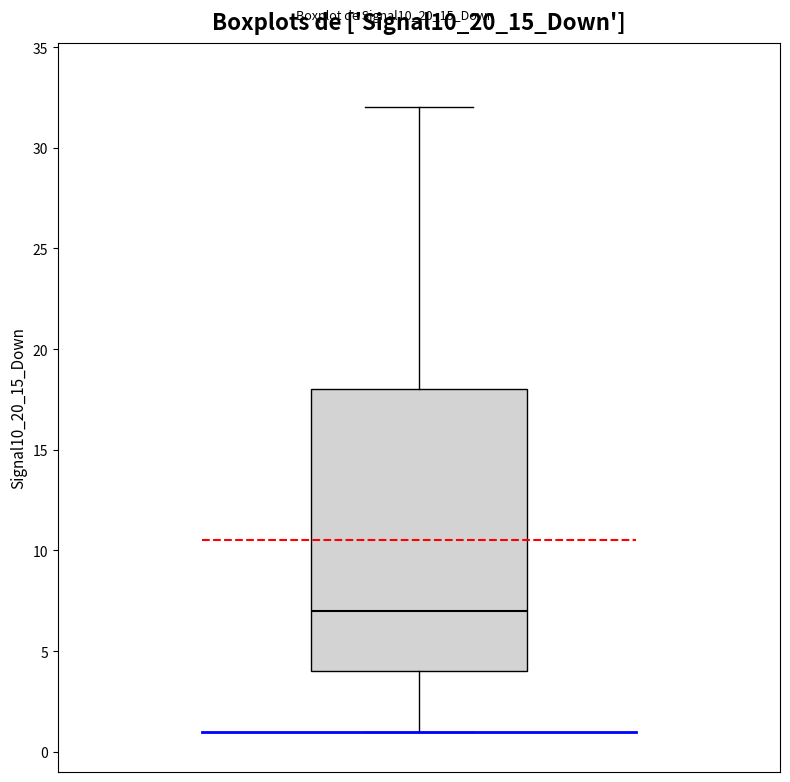

Transcribe this box plot: give where the median line is, the range the box spans, and where the two whiskers end, as read against the y-axis. The values are not printed on the chart, so give them approximately, as read against the axis.

median 7, box 4 to 18, whiskers 1 to 32